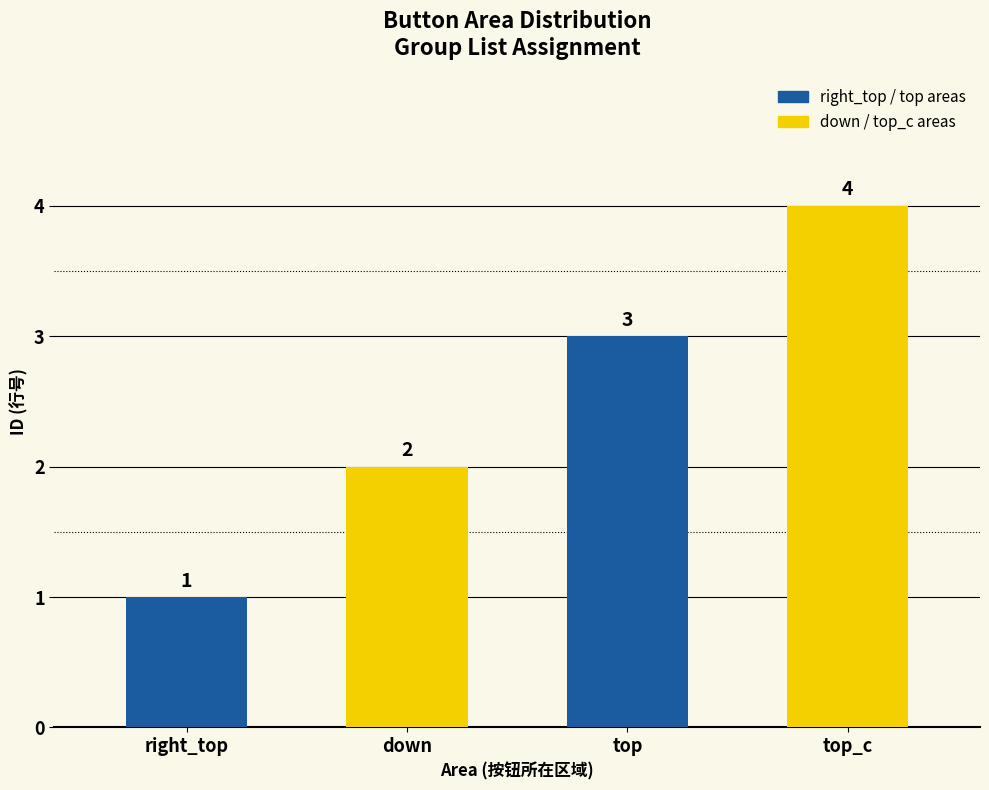

What is the label of the 2nd bar from the right?

top